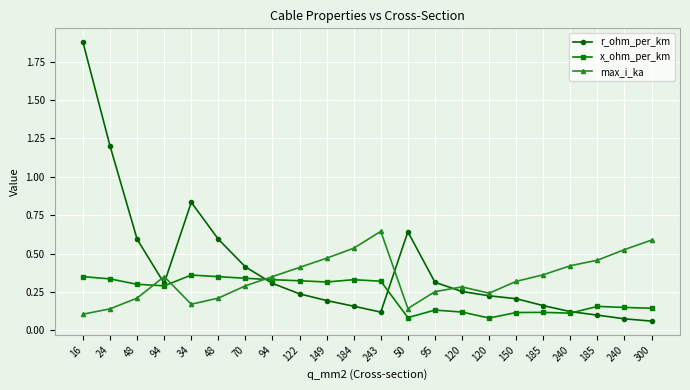

Reading left to right, list all the values displayed in this chart.

r_ohm_per_km: 16=1.9	24=1.2	48=0.6	94=0.3	34=0.8	48=0.6	70=0.4	94=0.3	122=0.2	149=0.2	184=0.2	243=0.1	50=0.6	95=0.3	120=0.3	120=0.2	150=0.2	185=0.2	240=0.1	185=0.1	240=0.1	300=0.1
x_ohm_per_km: 16=0.3	24=0.3	48=0.3	94=0.3	34=0.4	48=0.3	70=0.3	94=0.3	122=0.3	149=0.3	184=0.3	243=0.3	50=0.1	95=0.1	120=0.1	120=0.1	150=0.1	185=0.1	240=0.1	185=0.2	240=0.1	300=0.1
max_i_ka: 16=0.1	24=0.1	48=0.2	94=0.3	34=0.2	48=0.2	70=0.3	94=0.3	122=0.4	149=0.5	184=0.5	243=0.6	50=0.1	95=0.3	120=0.3	120=0.2	150=0.3	185=0.4	240=0.4	185=0.5	240=0.5	300=0.6